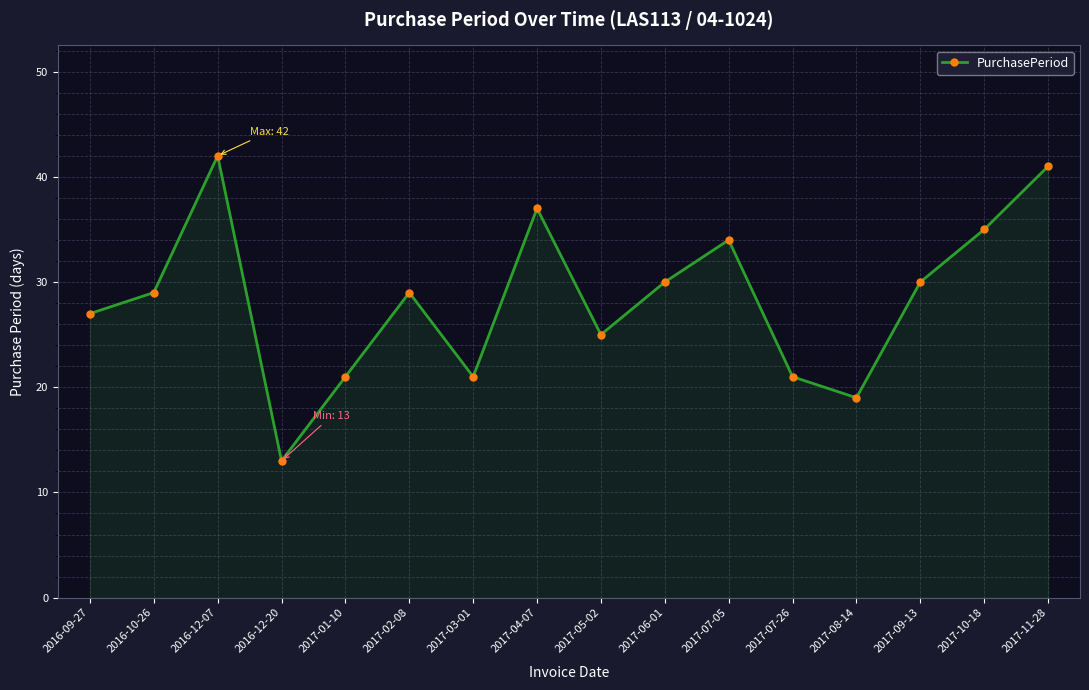

What is the value of the 2nd point from the left?

29